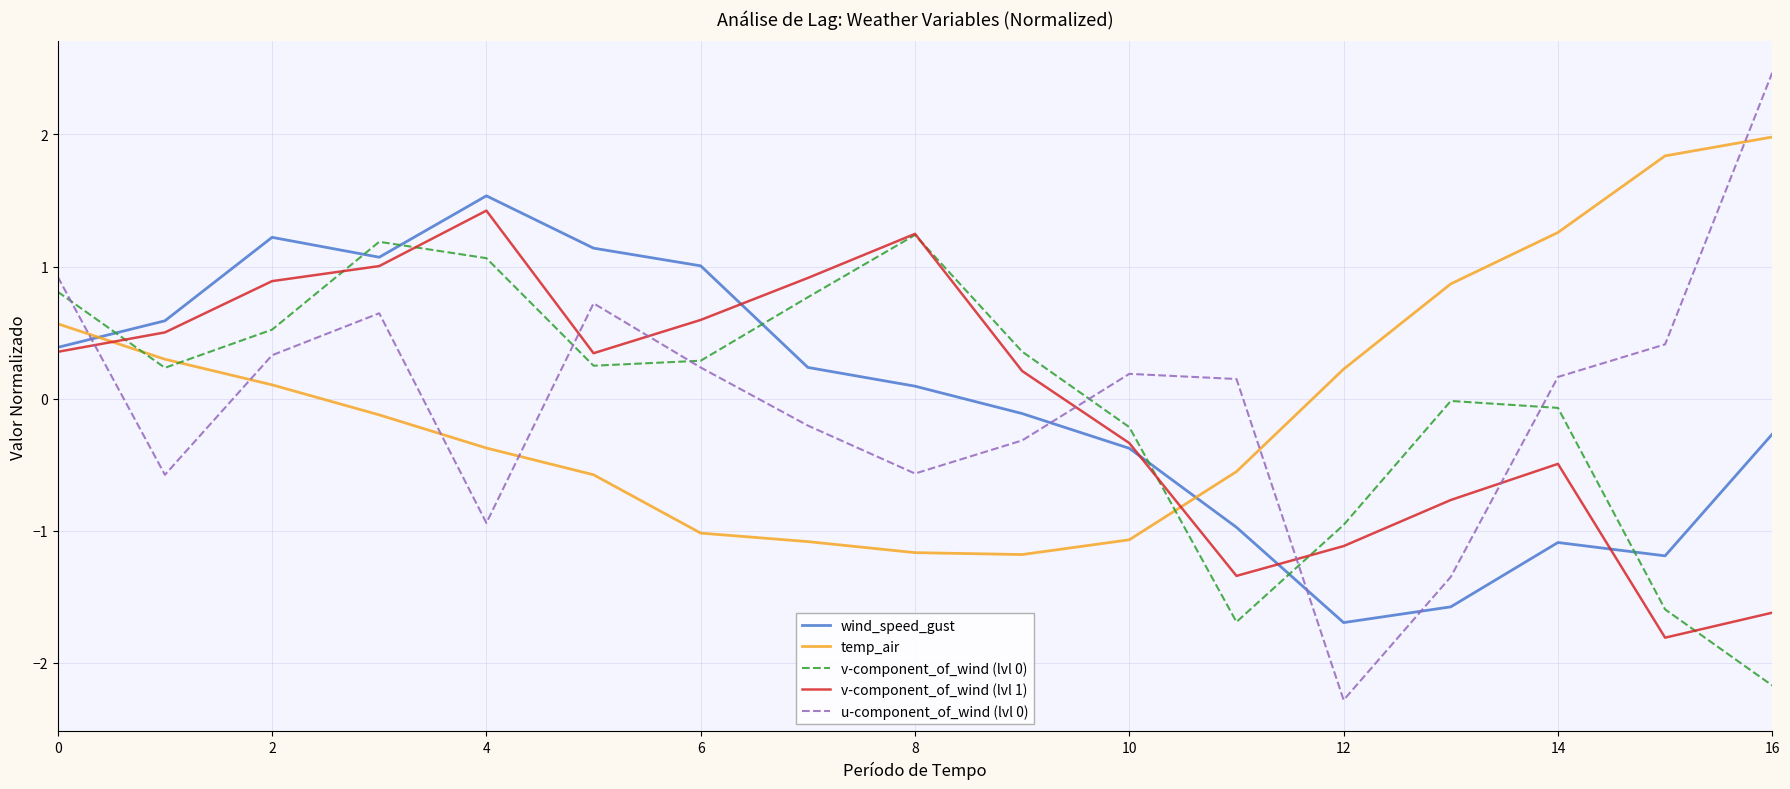

True or false: temp_air and v-component_of_wind (lvl 1) cross at least once.

True